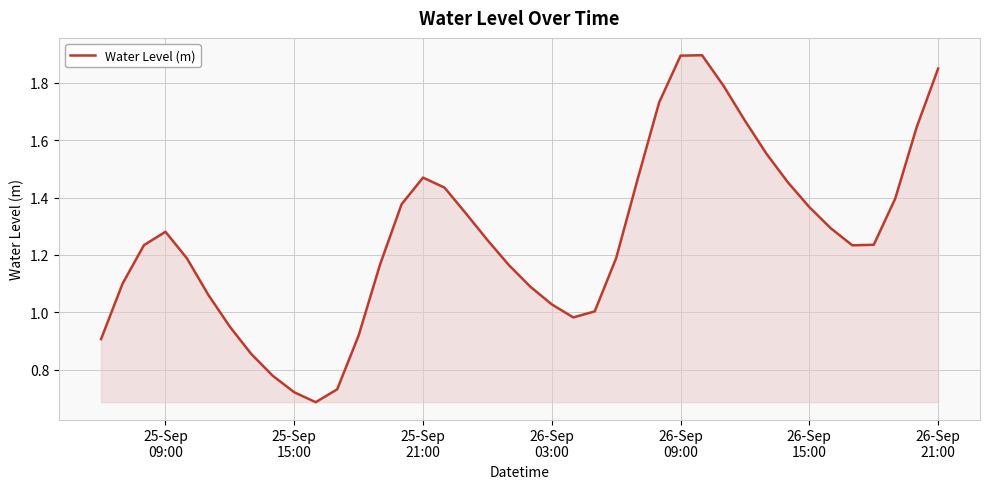

How many lines are shown in the chart?

1